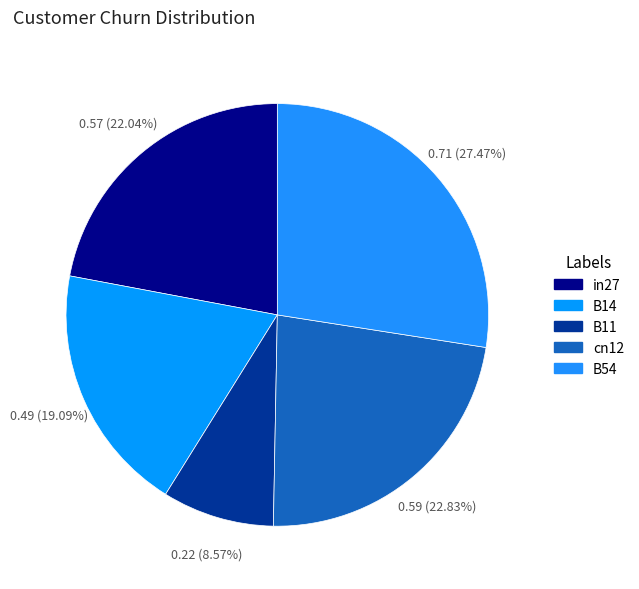

What is the total percentage of B54 and B14?

46.6%